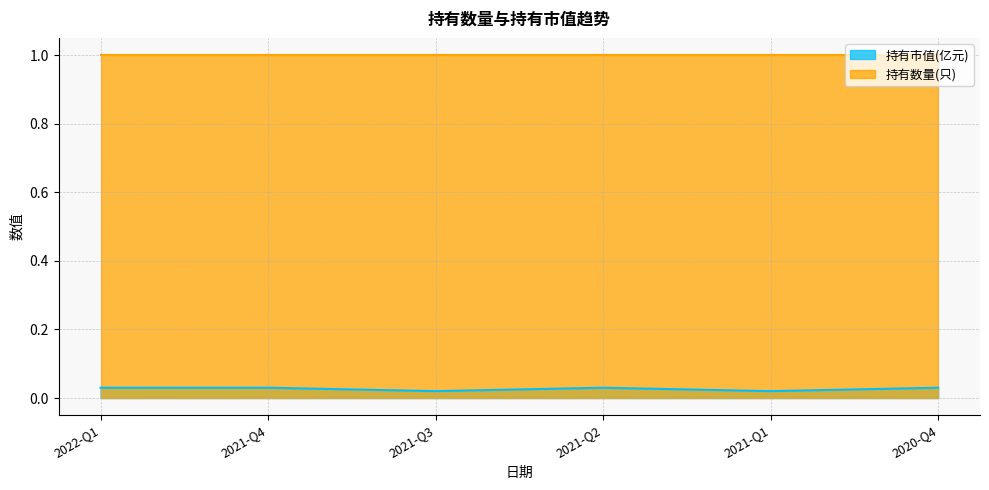

True or false: 持有市值(亿元) and 持有数量(只) cross at least once.

False